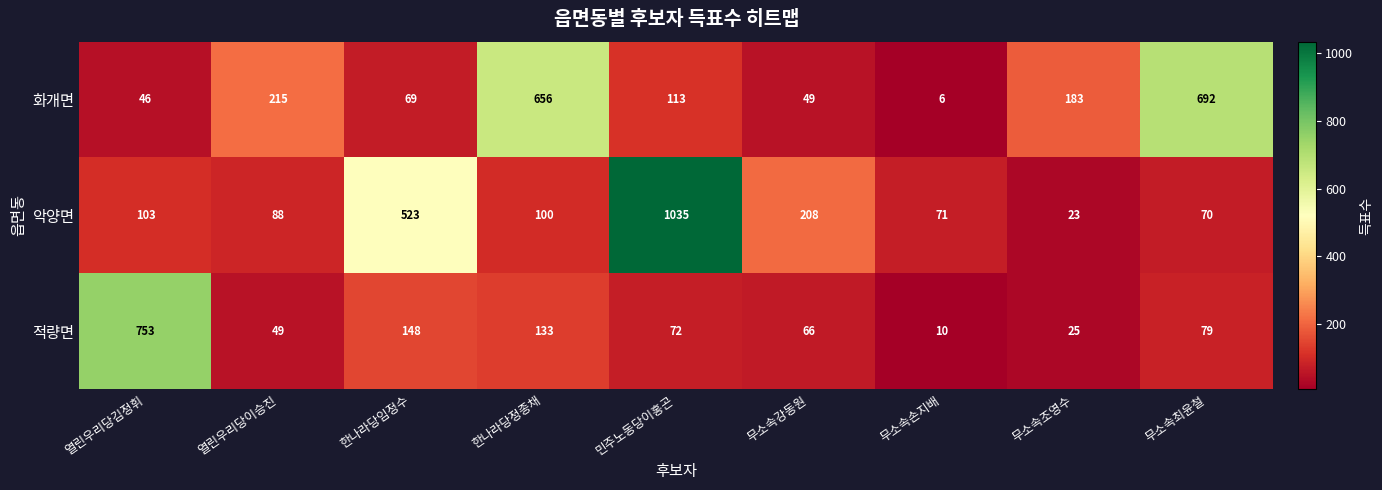

The value of 적량면 at 열린우리당김정휘 is 753. True or false?

True